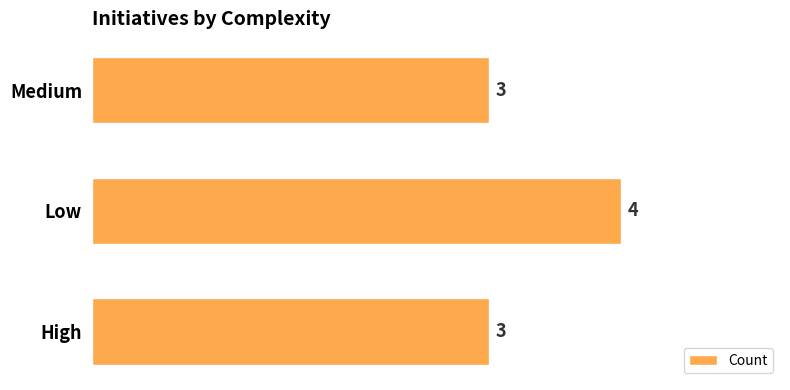

Count the number of values greater than 3.

1